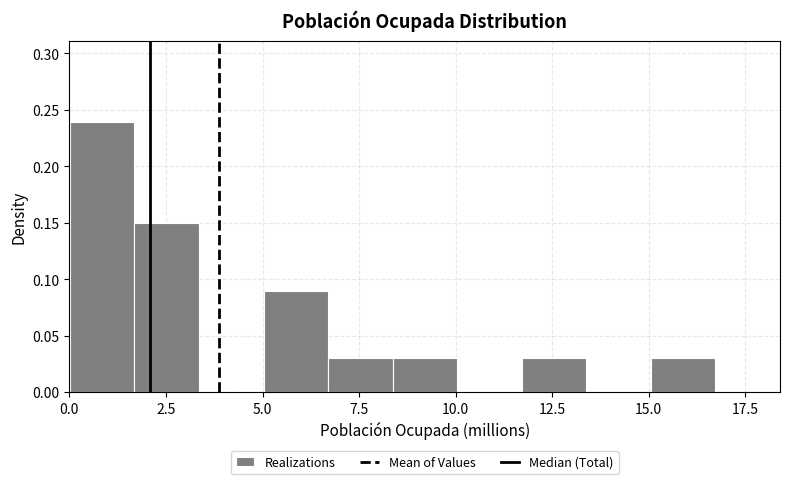

Read against the x-axis, roughly where is the centre of the tallest bar?

1.0